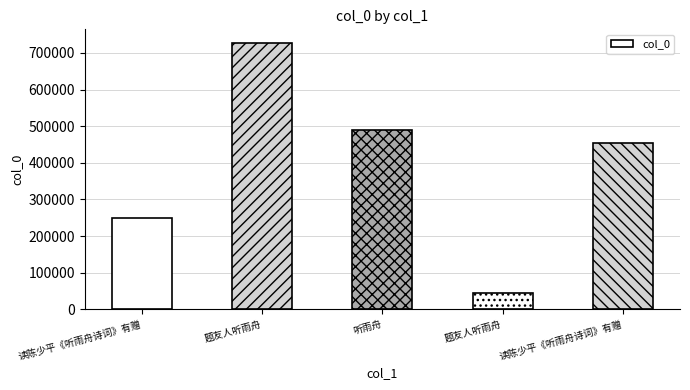

Reading right to left, extract all data points from this chart.

454742	43889	489906	727887	249389